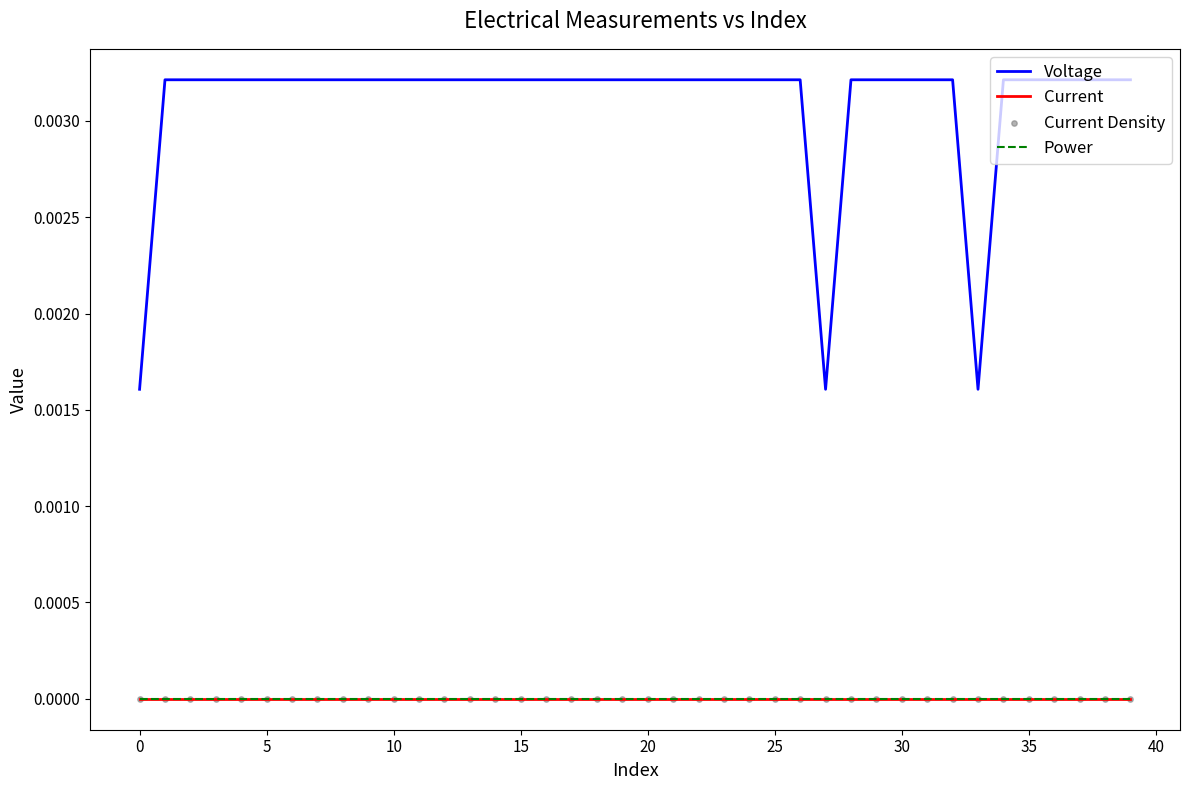

Is this an area chart (filled region under the line)?

No